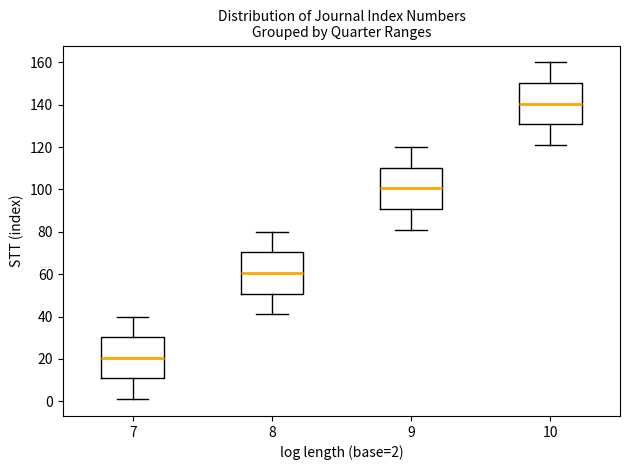

Which box has the lowest median line?

7